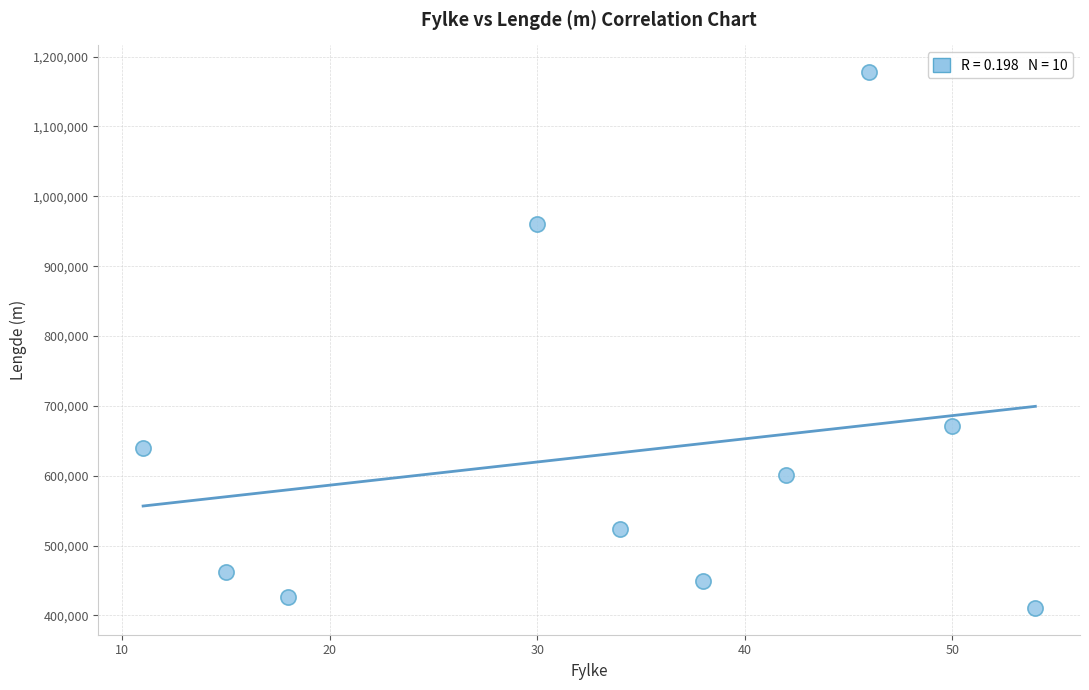

What is the average X value?

34